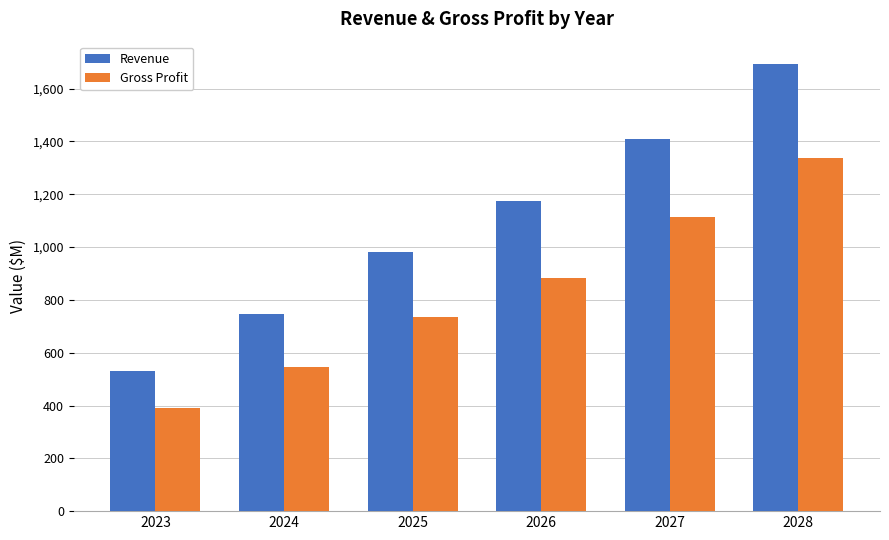

How many bars are there in total?

12